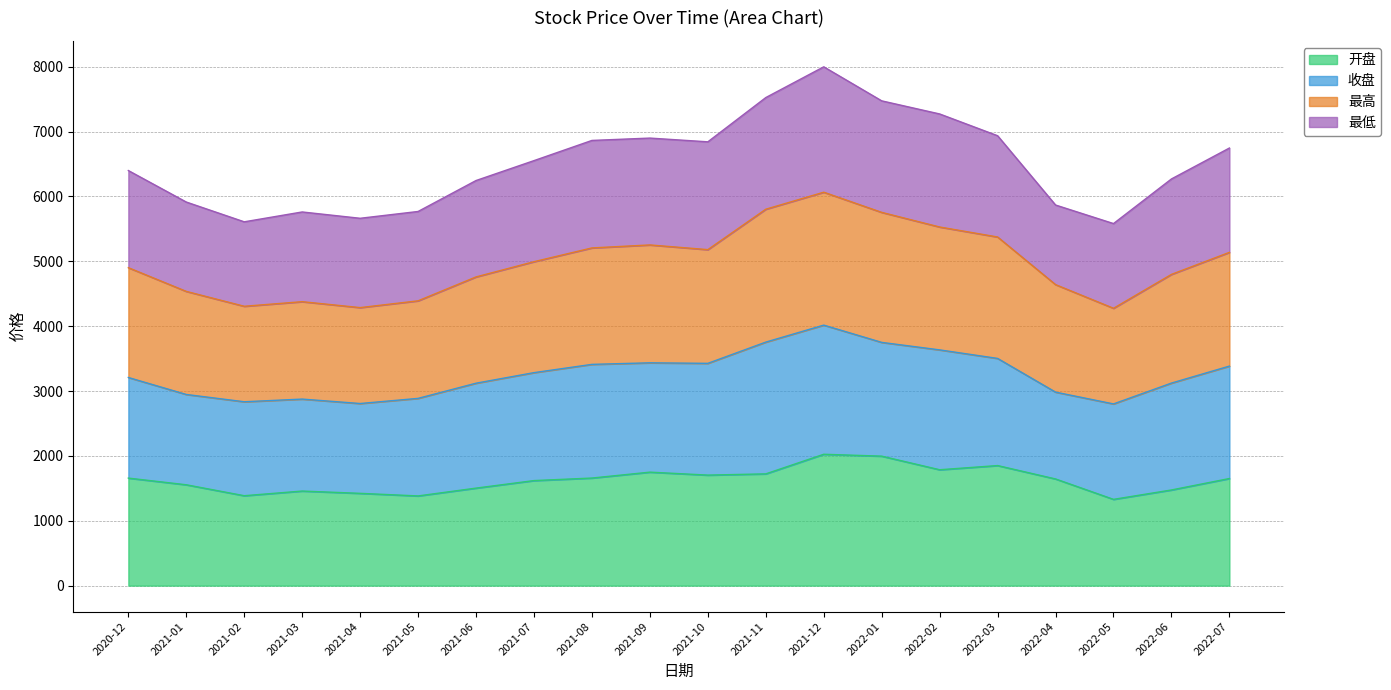

What is the minimum value for 开盘?

1330.1